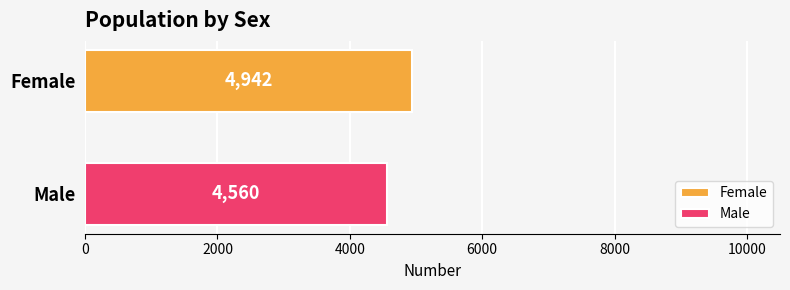

Rank the series by their average value, from lowest to highest.

Male, Female